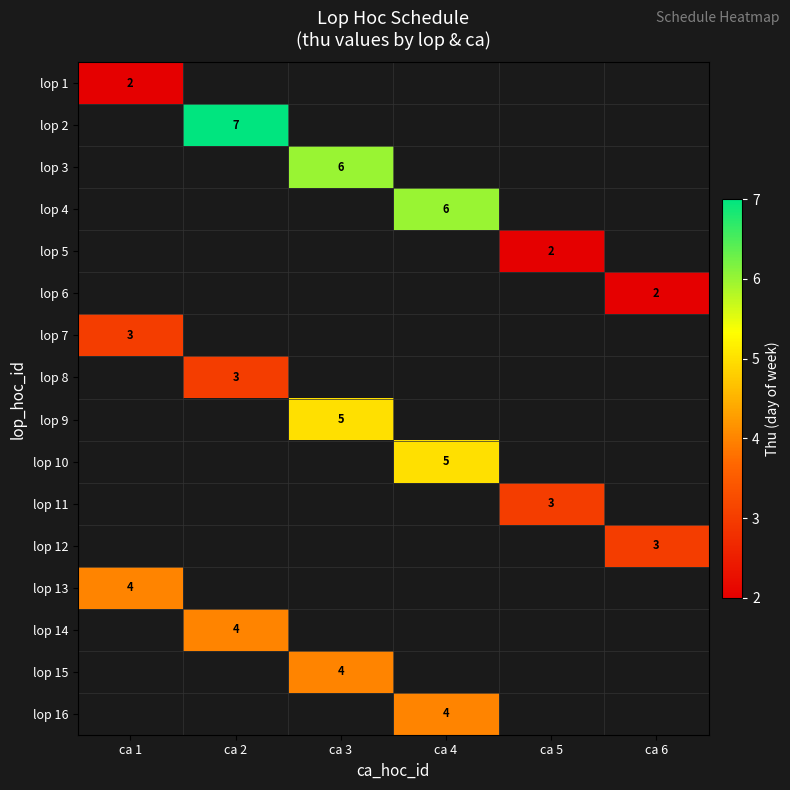

True or false: lop 3 has a value of 6 at ca 3.

True